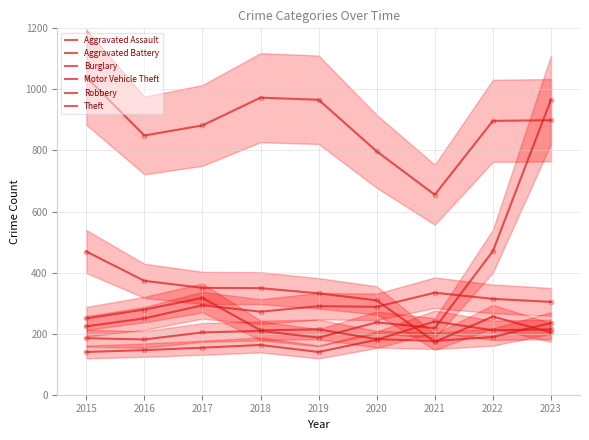

At how many categories does at least one series exceed 713?

8